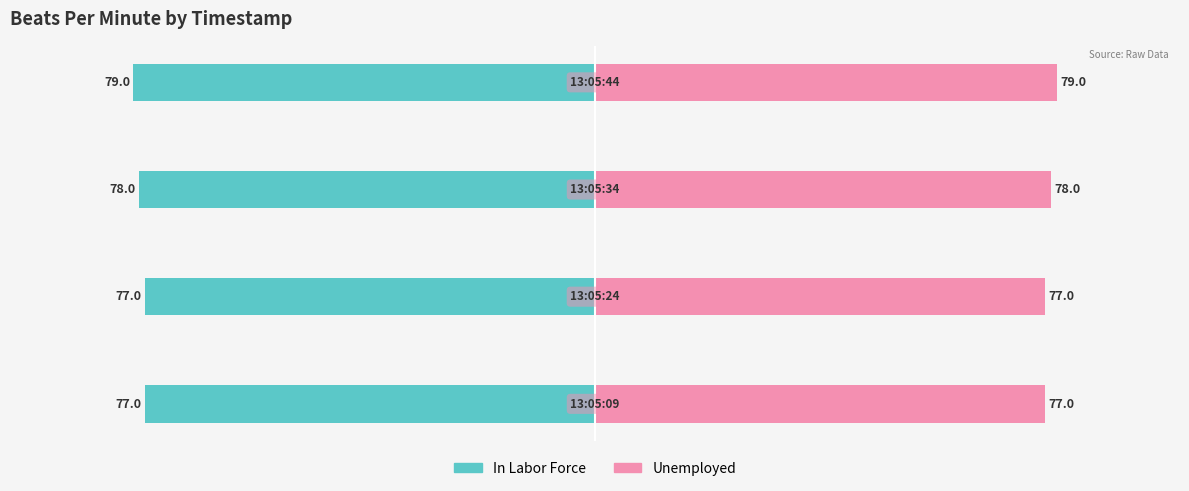

Count the number of data series in this chart.

2